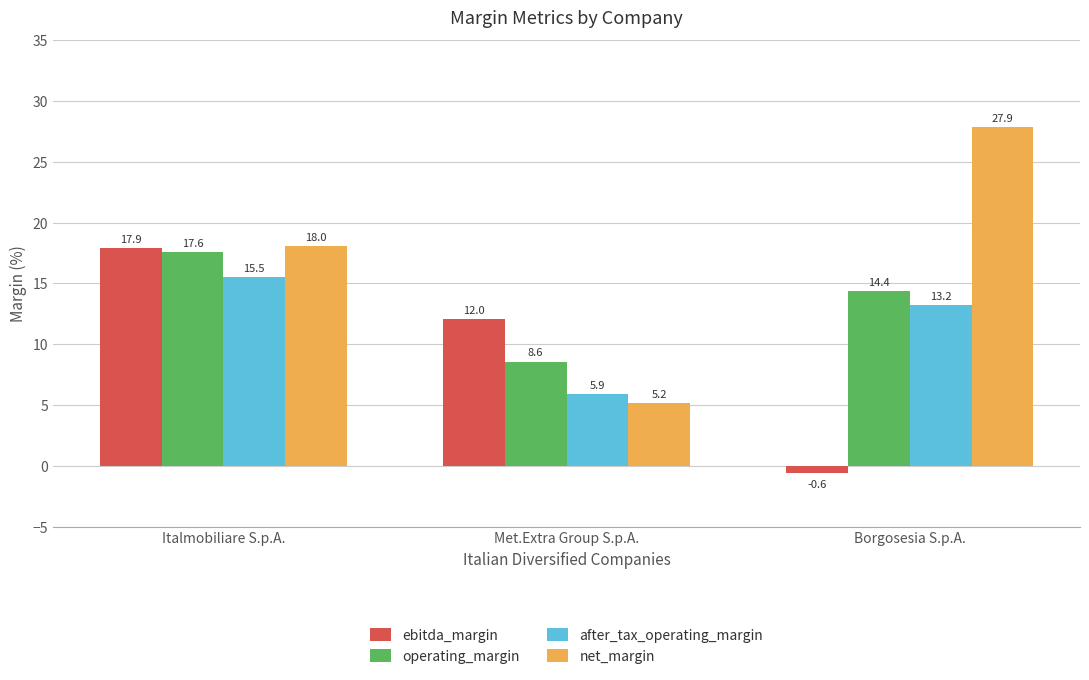

Which label corresponds to the largest value in the chart?

Borgosesia S.p.A.